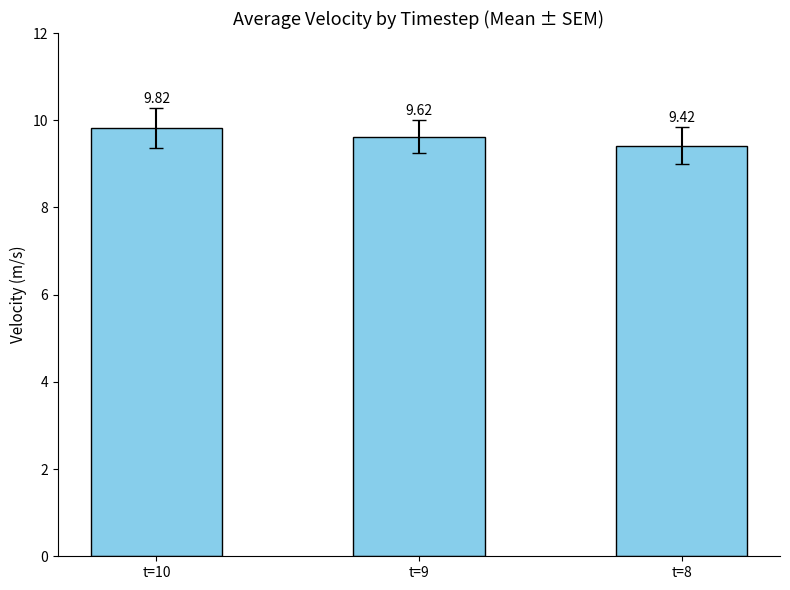

Which has a higher value, t=9 or t=8?

t=9